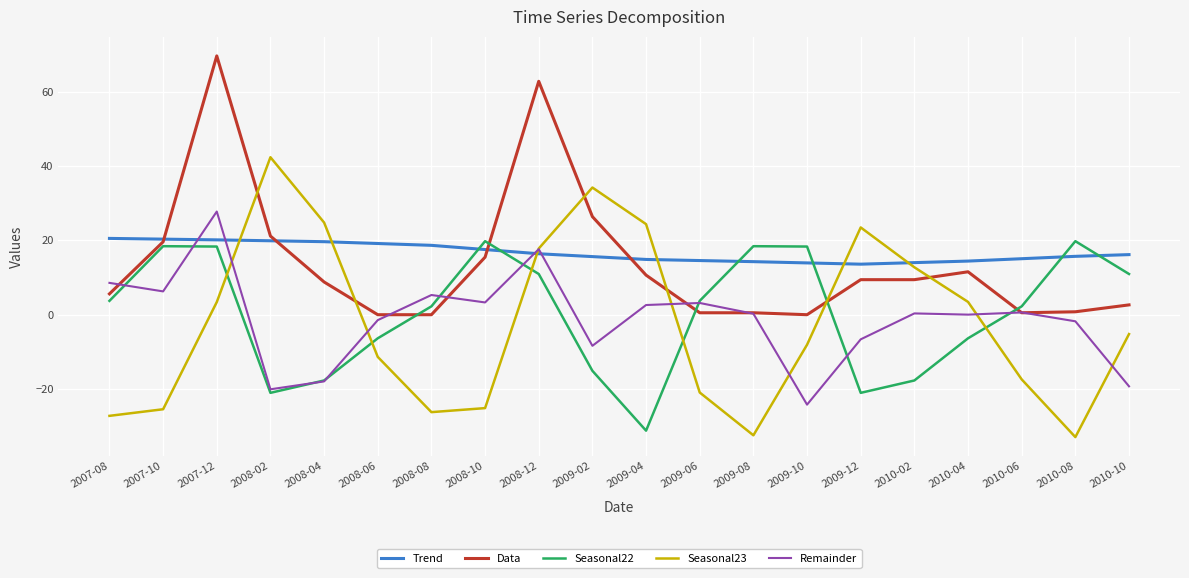

Is the value of Seasonal22 at 2009-04 greater than the value of Remainder at 2007-10?

No